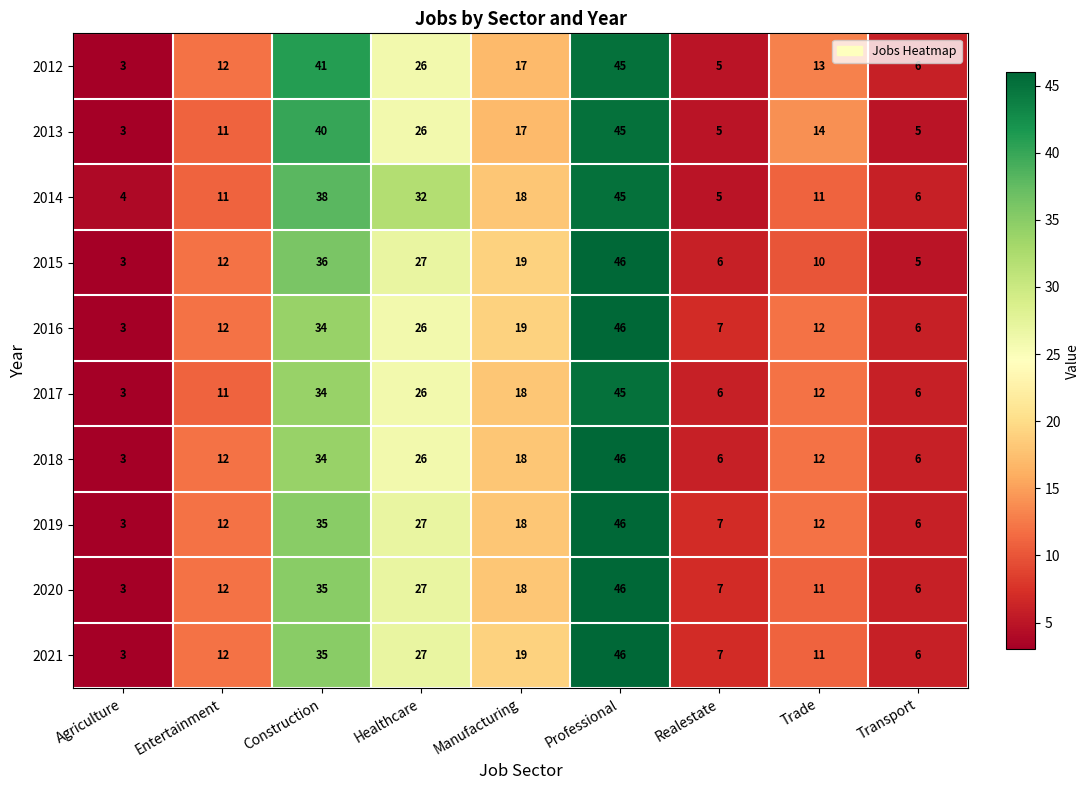

At which category is the sum across all series the highest?

Professional